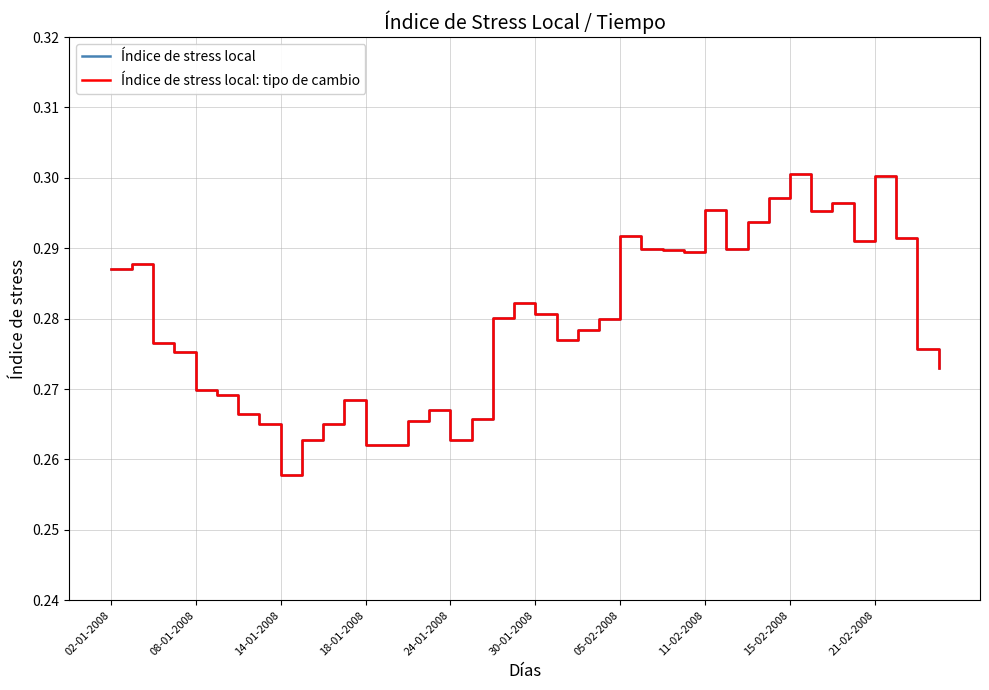

Reading left to right, transcribe all the data shown in this chart.

Índice de stress local: 0.3	0.3	0.3	0.3	0.3	0.3	0.3	0.3	0.3	0.3	0.3	0.3	0.3	0.3	0.3	0.3	0.3	0.3	0.3	0.3	0.3	0.3	0.3	0.3	0.3	0.3	0.3	0.3	0.3	0.3	0.3	0.3	0.3	0.3	0.3	0.3	0.3	0.3	0.3	0.3
Índice de stress local: tipo de cambio: 0.3	0.3	0.3	0.3	0.3	0.3	0.3	0.3	0.3	0.3	0.3	0.3	0.3	0.3	0.3	0.3	0.3	0.3	0.3	0.3	0.3	0.3	0.3	0.3	0.3	0.3	0.3	0.3	0.3	0.3	0.3	0.3	0.3	0.3	0.3	0.3	0.3	0.3	0.3	0.3